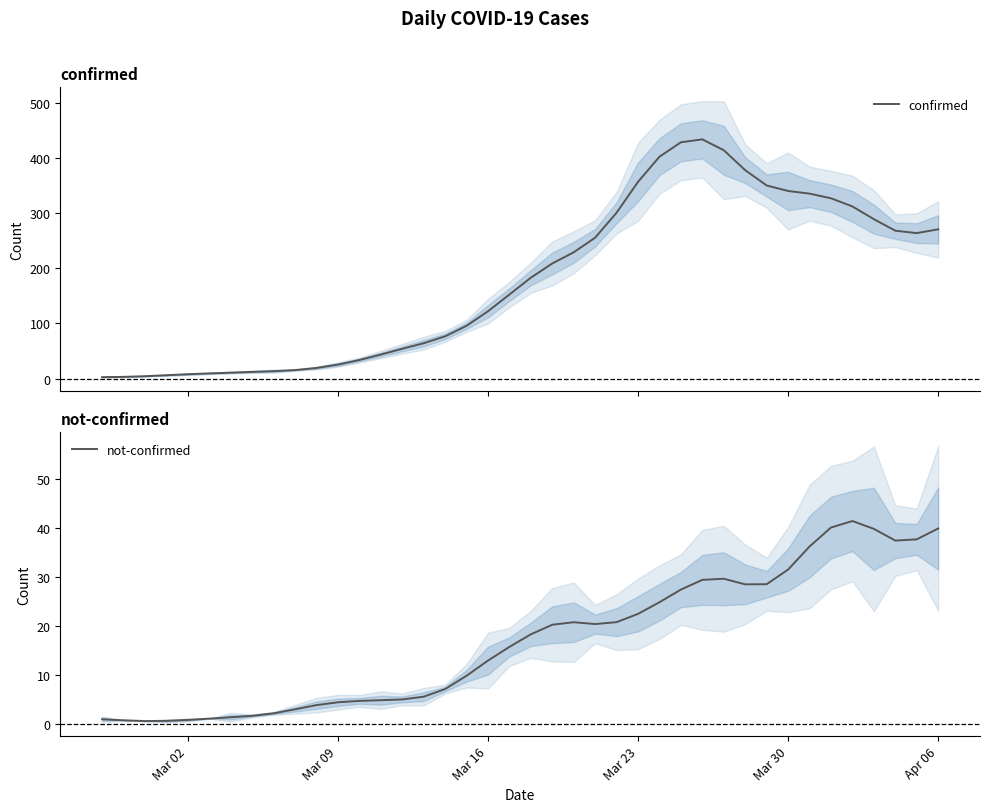

What is the minimum value shown in the chart?

0.6